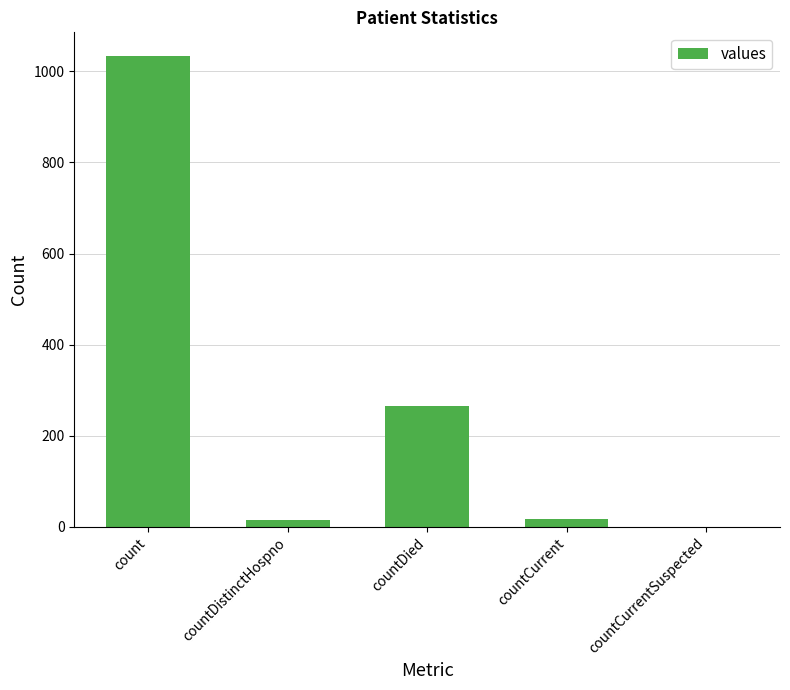

What is the maximum value shown in the chart?

1034